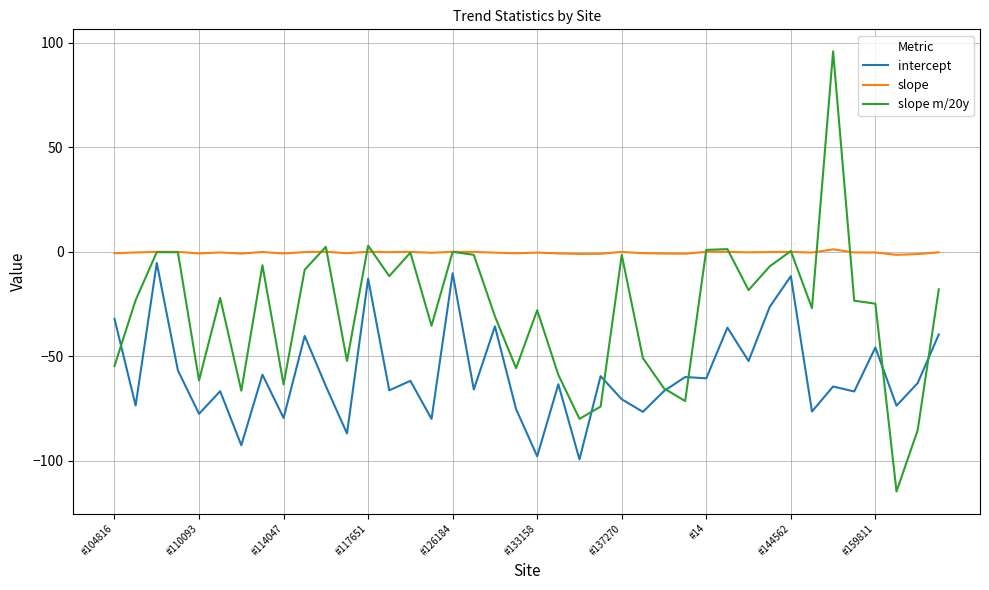

Which series ends up on top after the final intersection of slope m/20y and slope?

slope